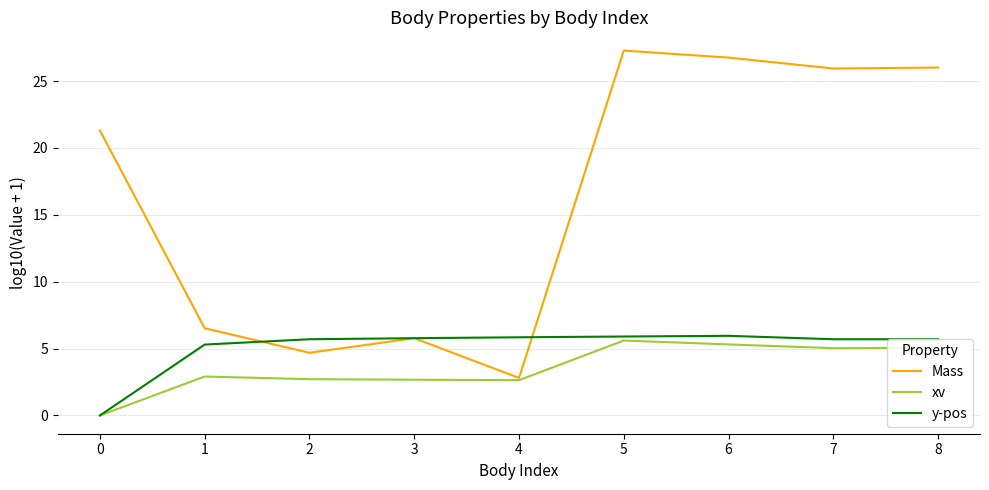

At how many categories does at least one series exceed 7?

5